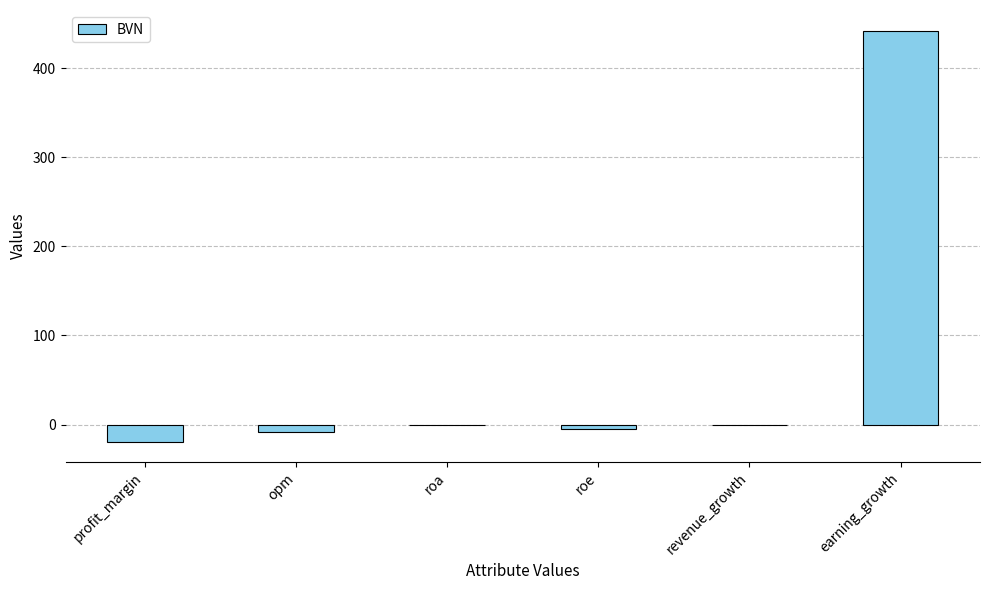

Which has a higher value, earning_growth or profit_margin?

earning_growth